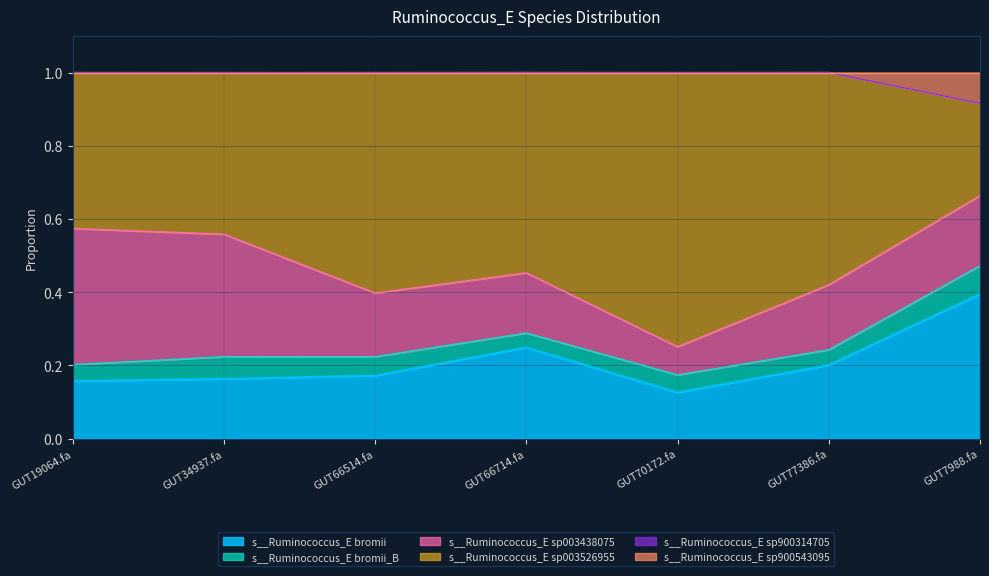

Is it true that s__Ruminococcus_E bromii equals 0.4 at GUT7988.fa?

True